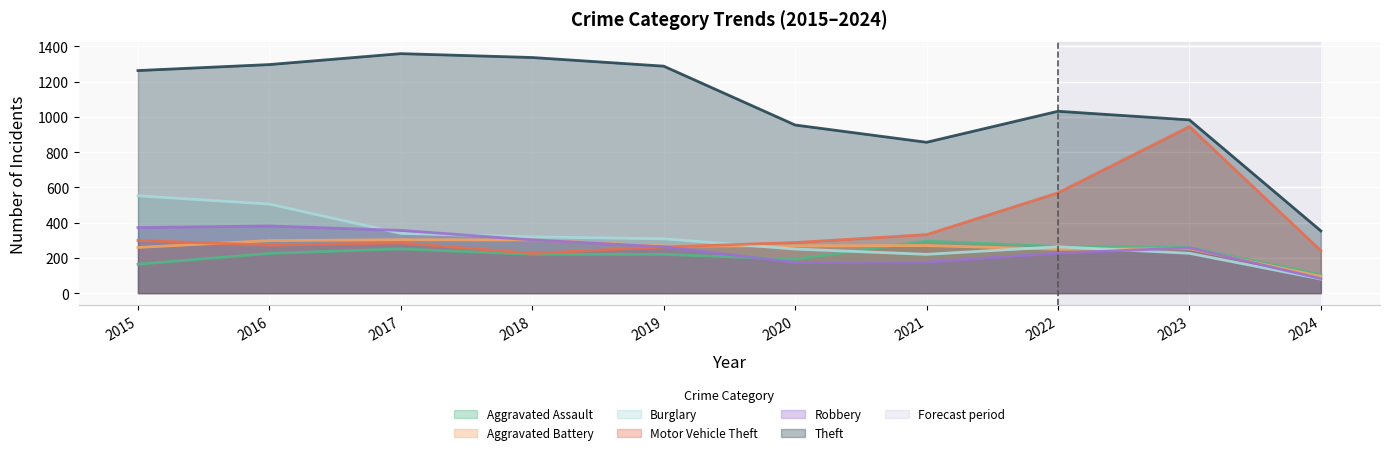

True or false: Motor Vehicle Theft has more than 2 interior local peaks.

False